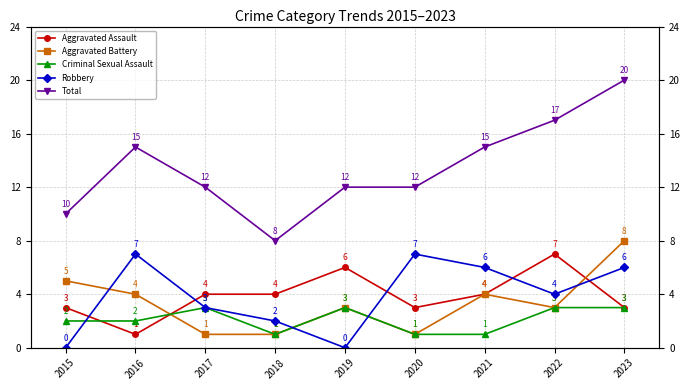

What are all the series names shown in the legend?

Aggravated Assault, Aggravated Battery, Criminal Sexual Assault, Robbery, Total